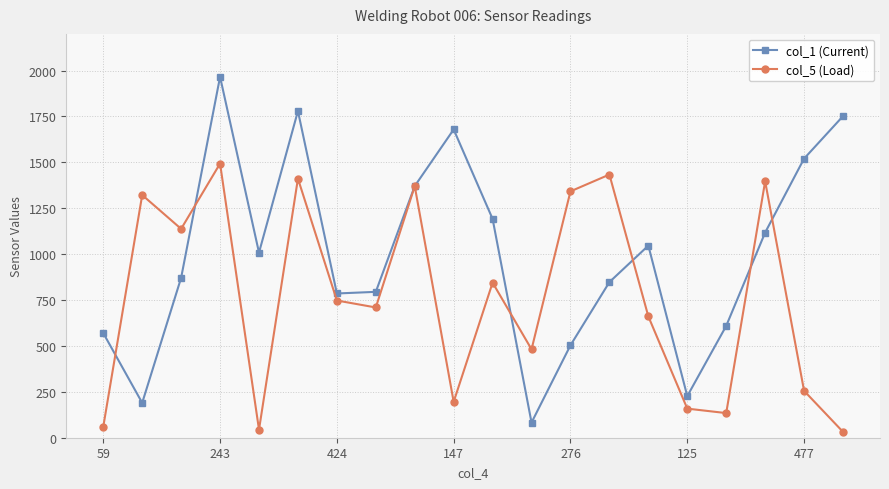

What is the highest value of the col_5 (Load) series?

1493.6